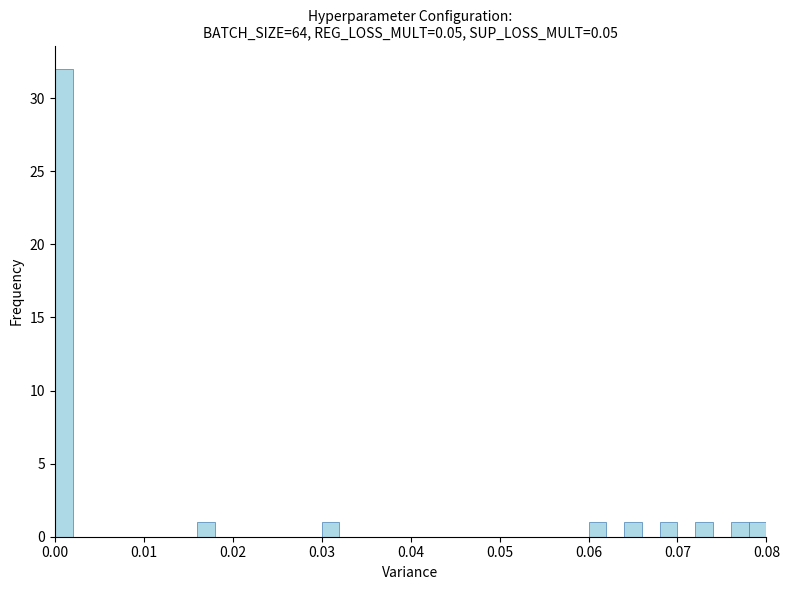

Read against the x-axis, roughly where is the centre of the tallest bar?

0.001